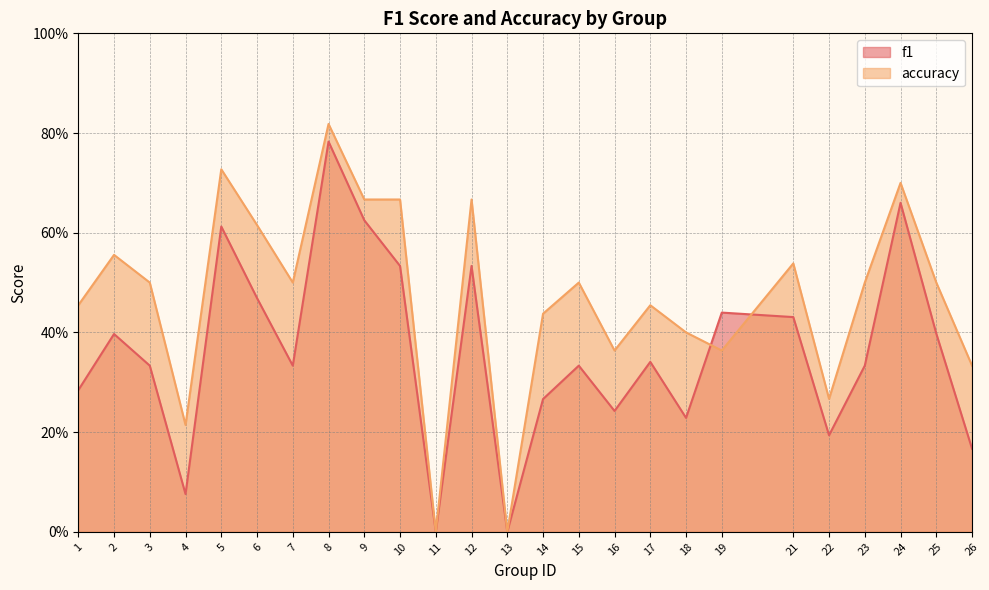

The f1 series shows 0.3 at 23. True or false?

True